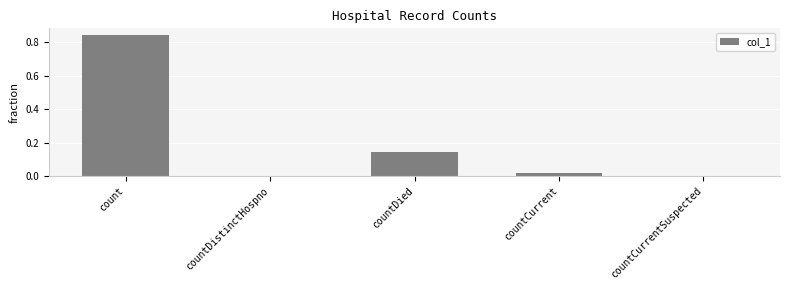

Are the bars horizontal?

No